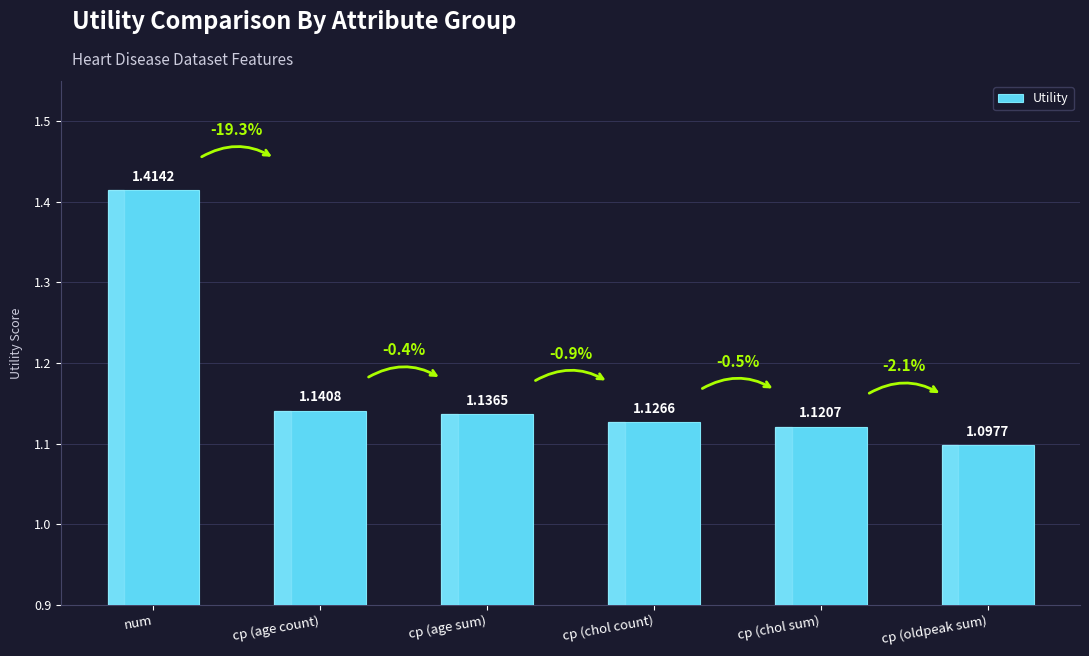

Which category has the highest value across all series?

num